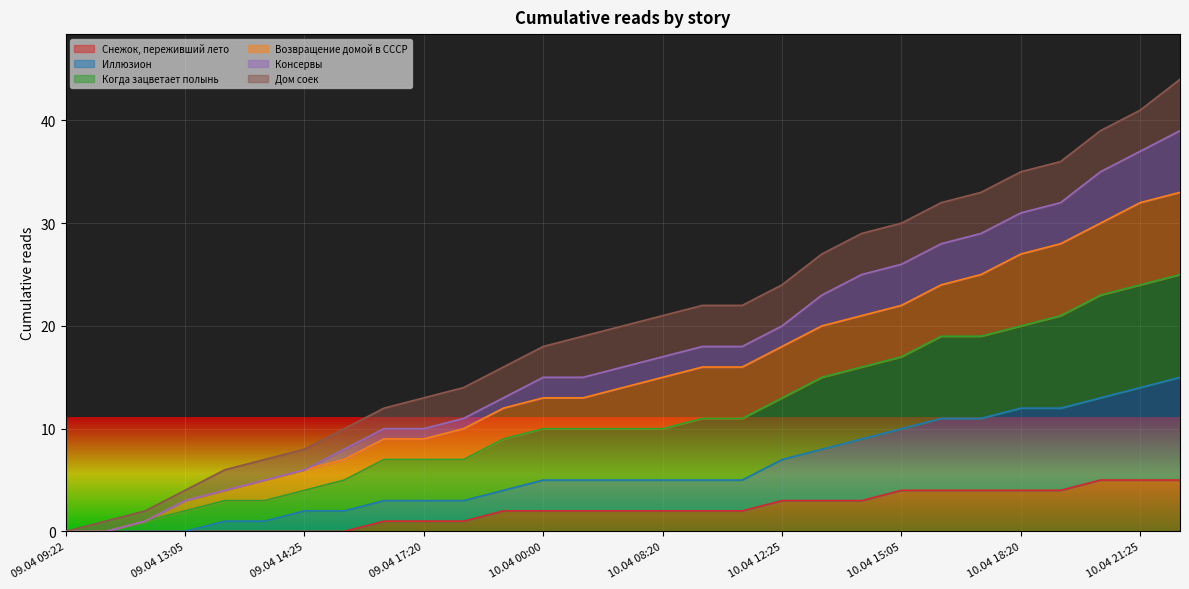

At how many categories does at least one series exceed 17?

17